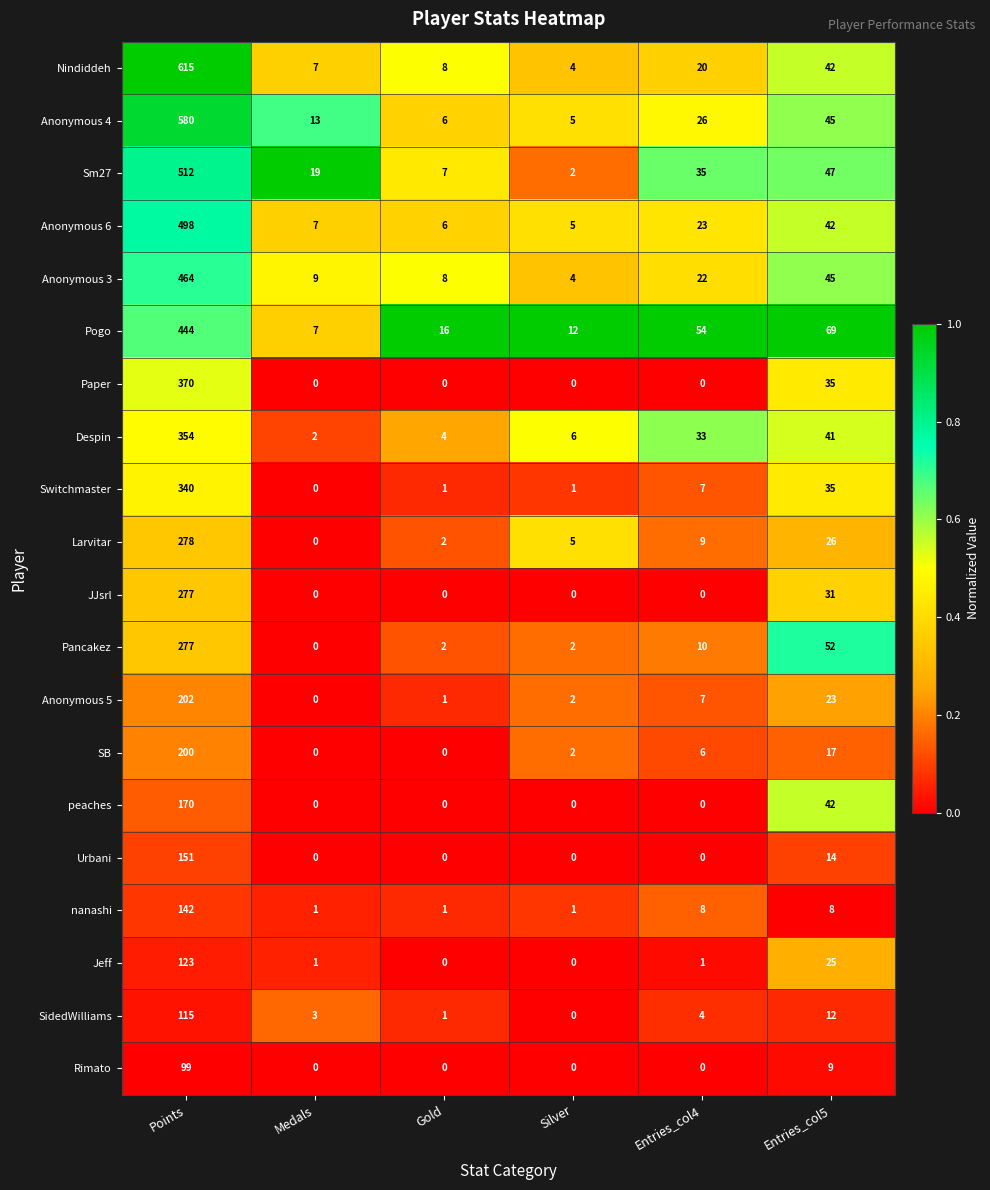

What is the maximum value for SidedWilliams?

115